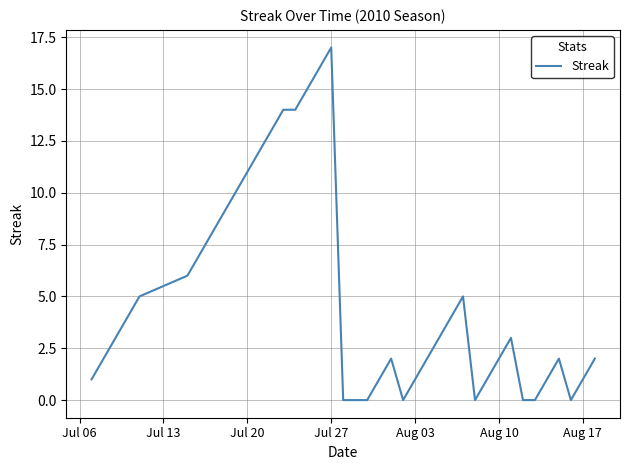

What is the difference between the maximum and minimum values?

17